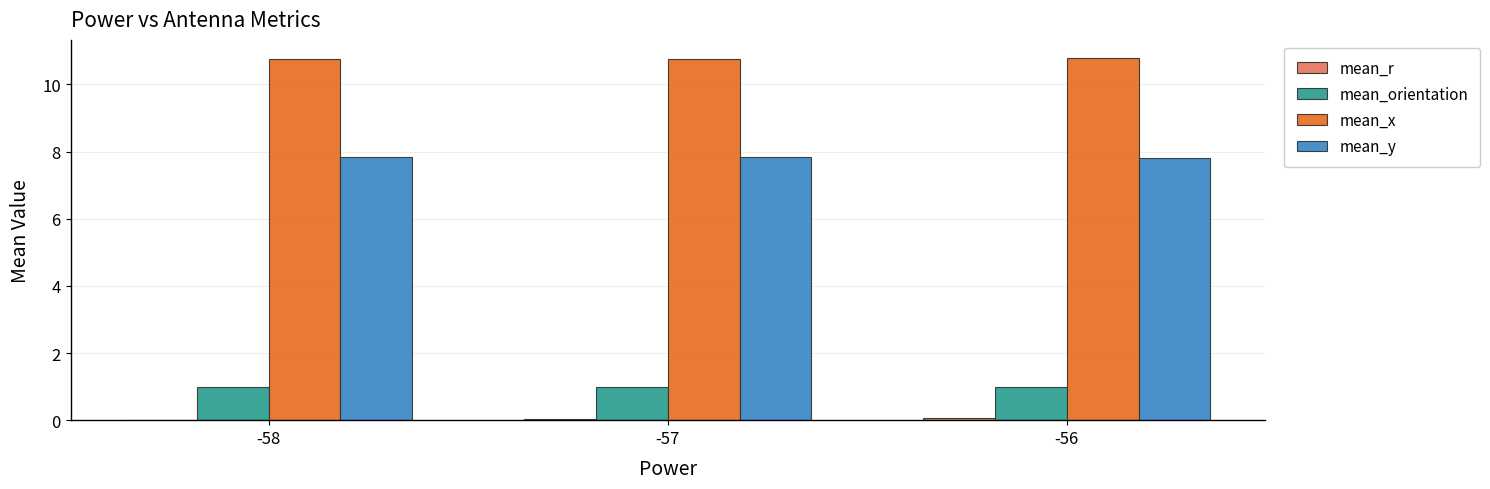

How many mean_x values are between 10 and 11?

3